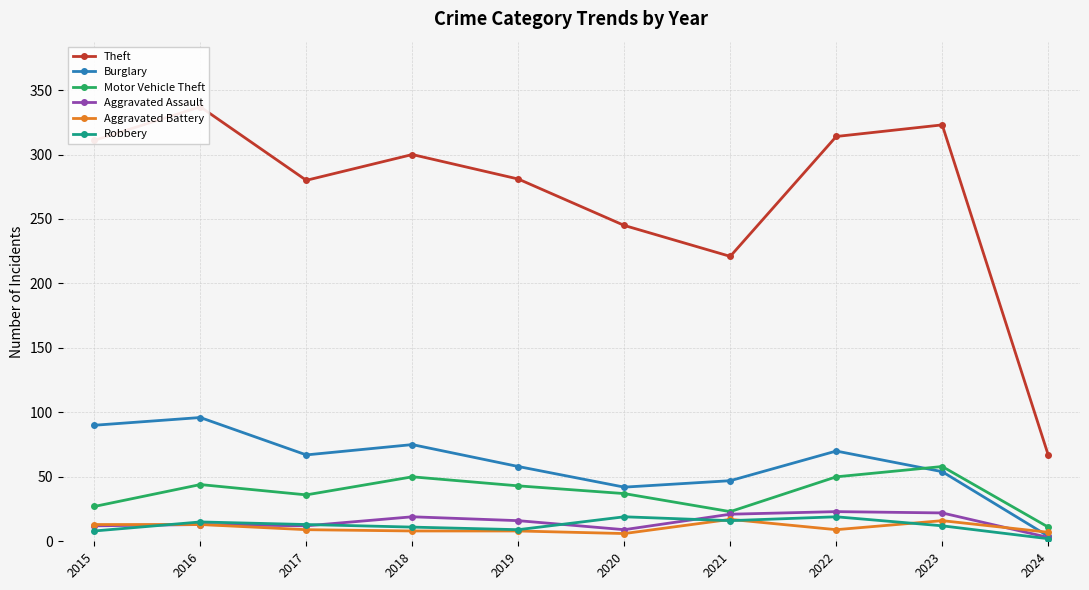

Reading left to right, extract all data points from this chart.

Theft: 311	337	280	300	281	245	221	314	323	67
Burglary: 90	96	67	75	58	42	47	70	54	4
Motor Vehicle Theft: 27	44	36	50	43	37	23	50	58	11
Aggravated Assault: 12	13	12	19	16	9	21	23	22	3
Aggravated Battery: 13	13	9	8	8	6	17	9	16	7
Robbery: 8	15	13	11	9	19	16	19	12	2